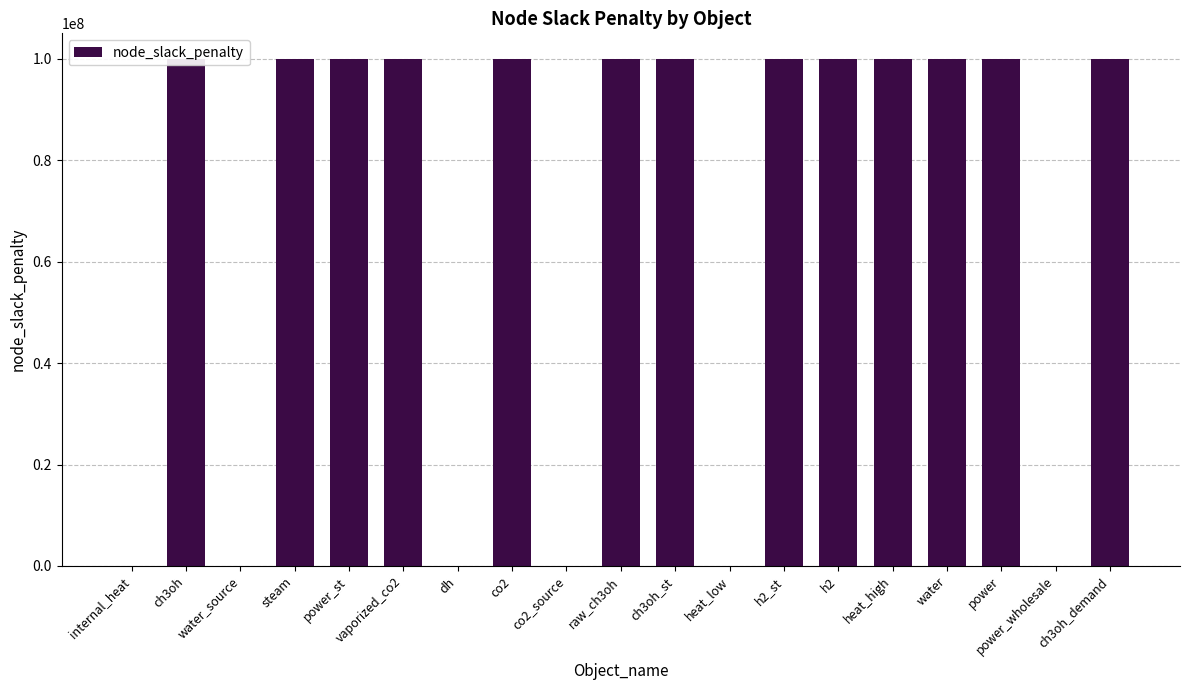

Is it true that the value at water is 100000000?

True